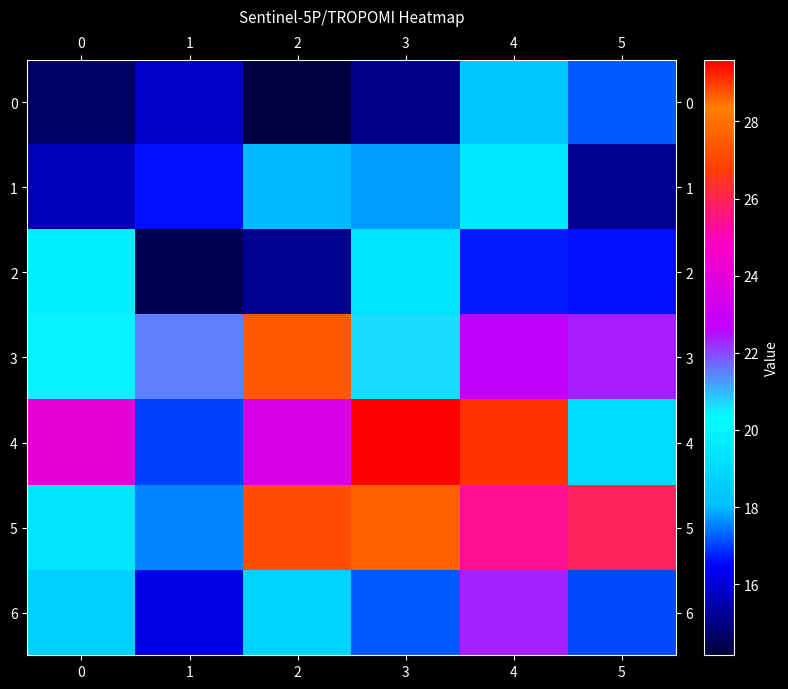

Reading left to right, extract all data points from this chart.

0: 0=14.6	1=15.9	2=14.2	3=15.1	4=18.3	5=17.2
1: 0=15.7	1=16.6	2=18.0	3=17.8	4=19.6	5=15.2
2: 0=19.8	1=14.4	2=15.2	3=19.4	4=16.7	5=16.6
3: 0=20.5	1=21.5	2=27.4	3=20.6	4=22.8	5=22.4
4: 0=24.1	1=17.0	2=23.6	3=29.6	4=29.1	5=19.1
5: 0=19.4	1=17.6	2=27.1	3=27.6	4=25.4	5=25.9
6: 0=18.7	1=16.2	2=18.8	3=17.2	4=22.4	5=17.1